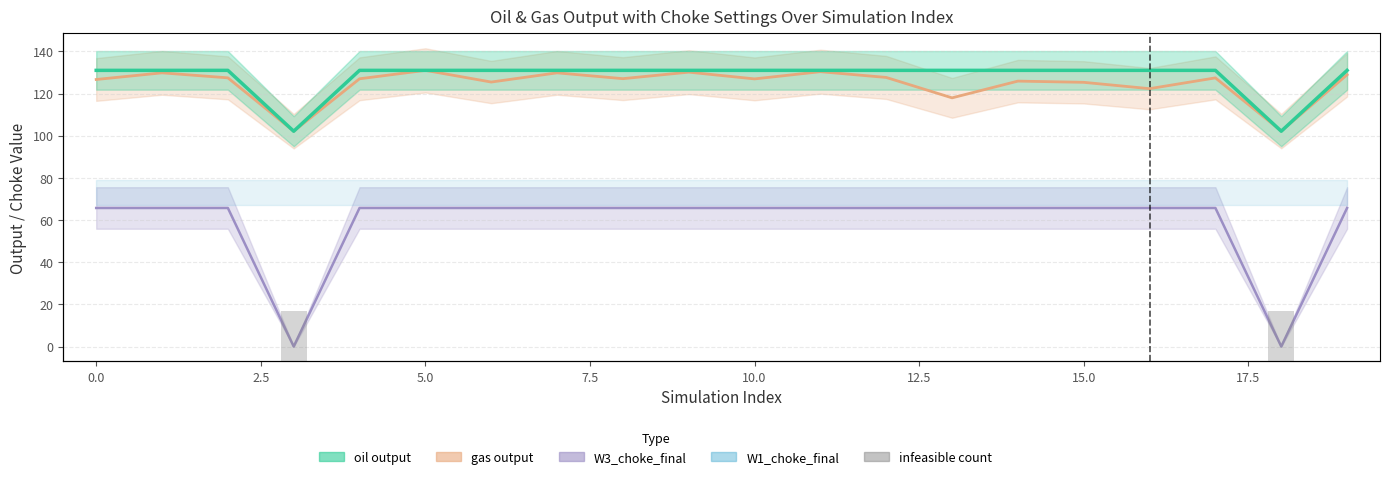

What is the difference between the values at 15 and 18?

30.0